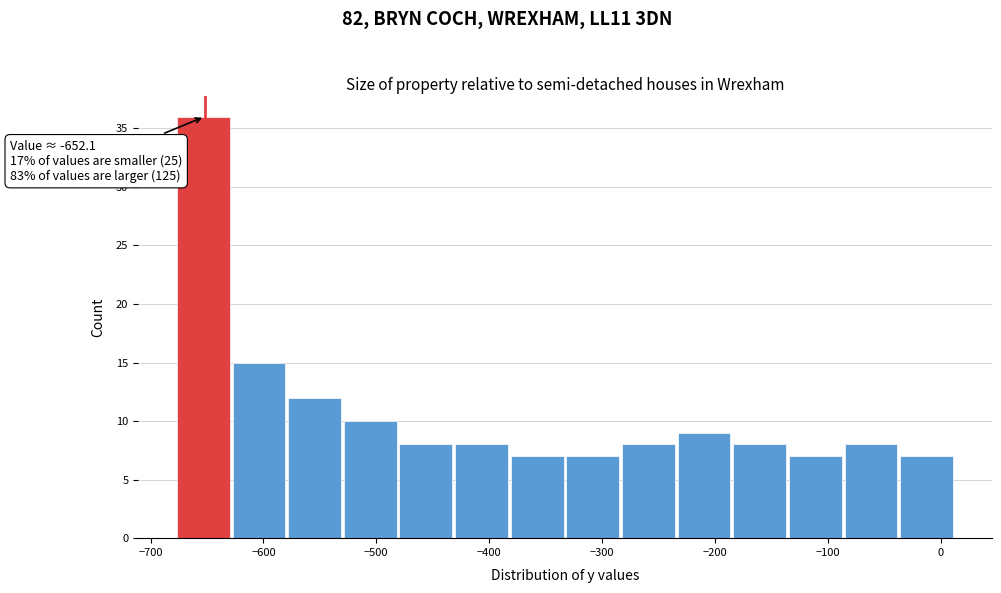

Which range on the x-axis has the tallest bar?

-680 to -630